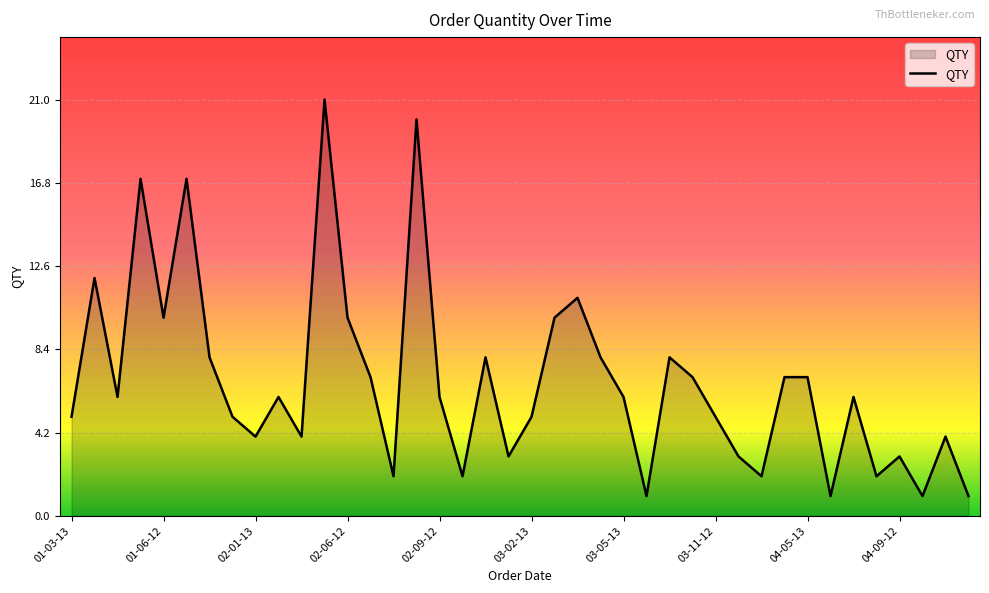

What is the maximum value shown in the chart?

21